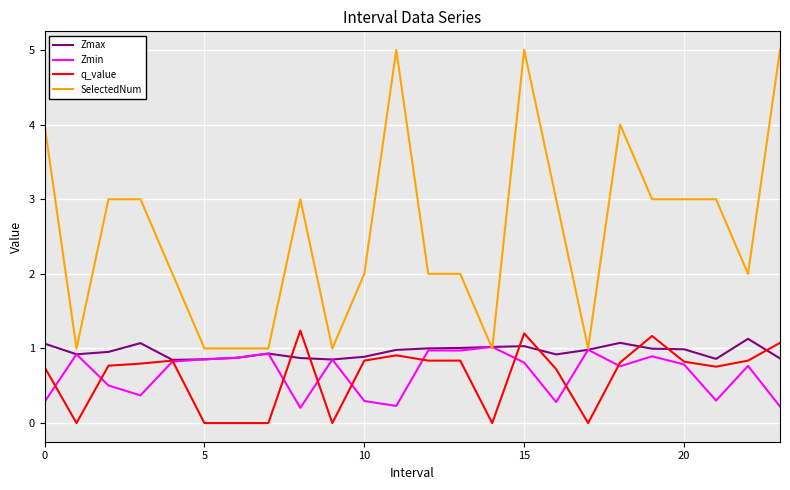

What are all the series names shown in the legend?

Zmax, Zmin, q_value, SelectedNum